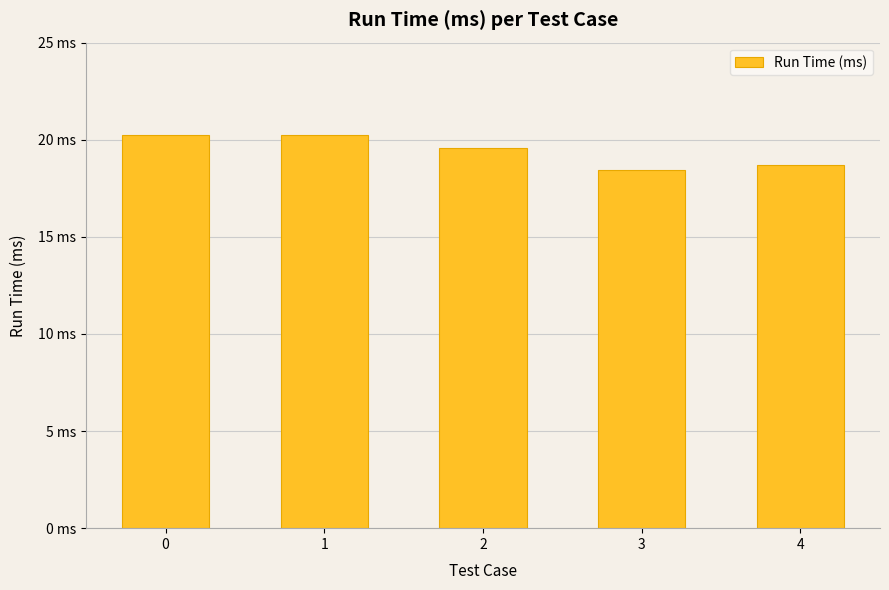

How many values are between 18 and 20?

3